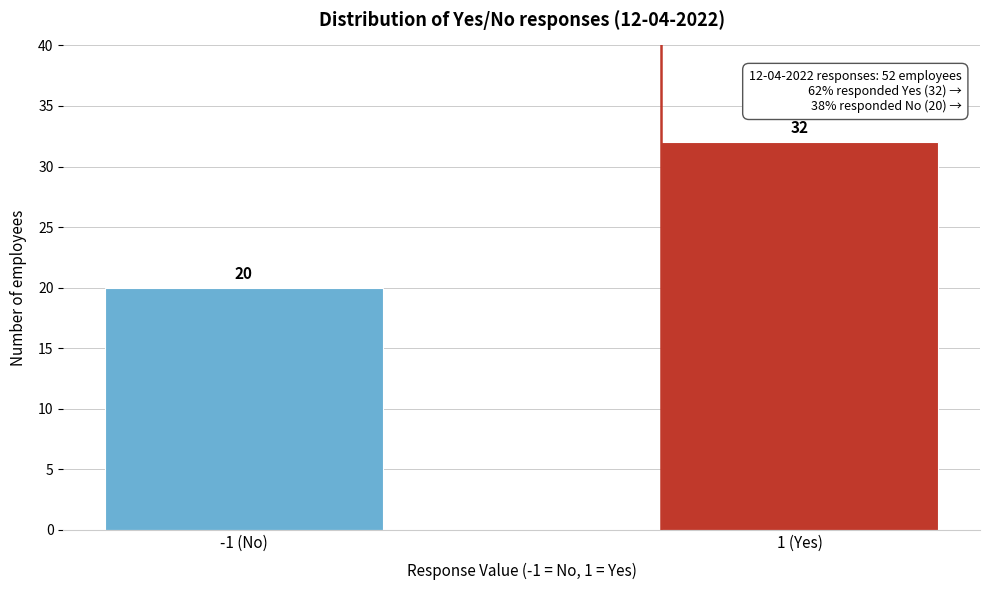

Reading right to left, extract all data points from this chart.

32	20